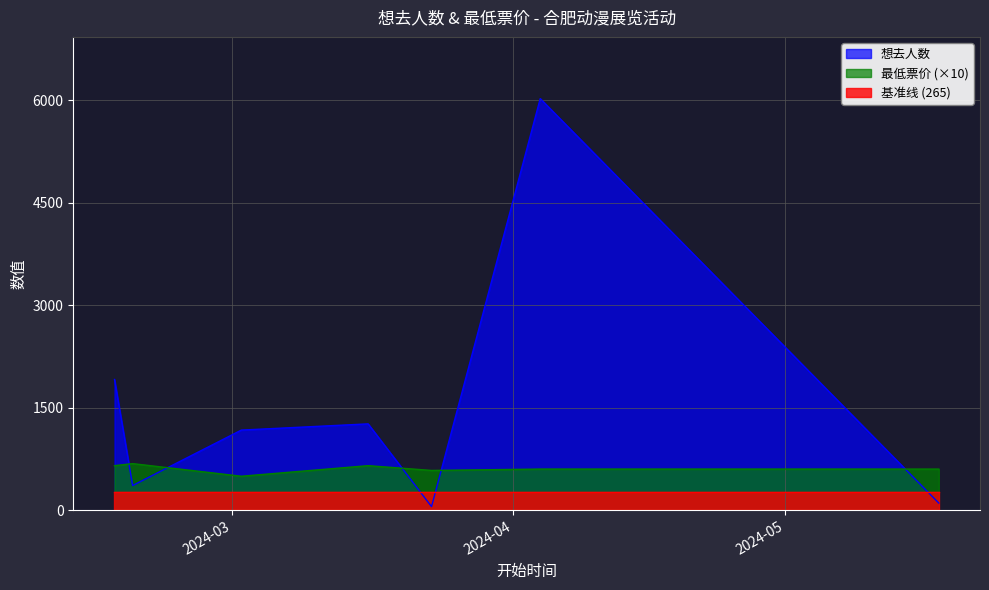

Which series has the widest spread of values?

想去人数